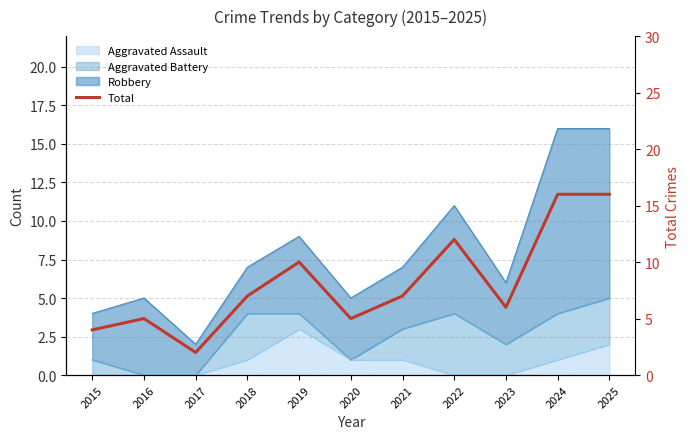

Which label corresponds to the smallest value in the chart?

2017